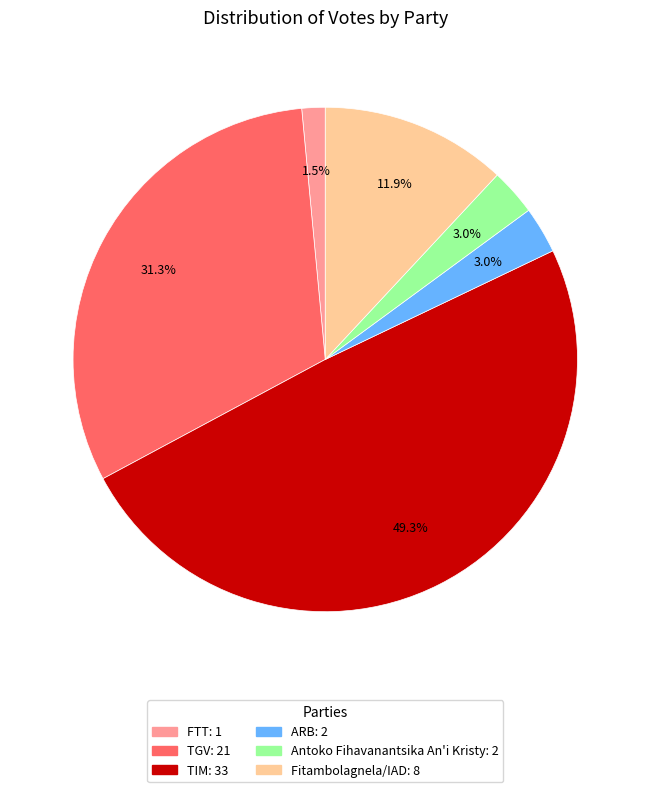

To the nearest percent, what percentage of the pie is TGV?

31%